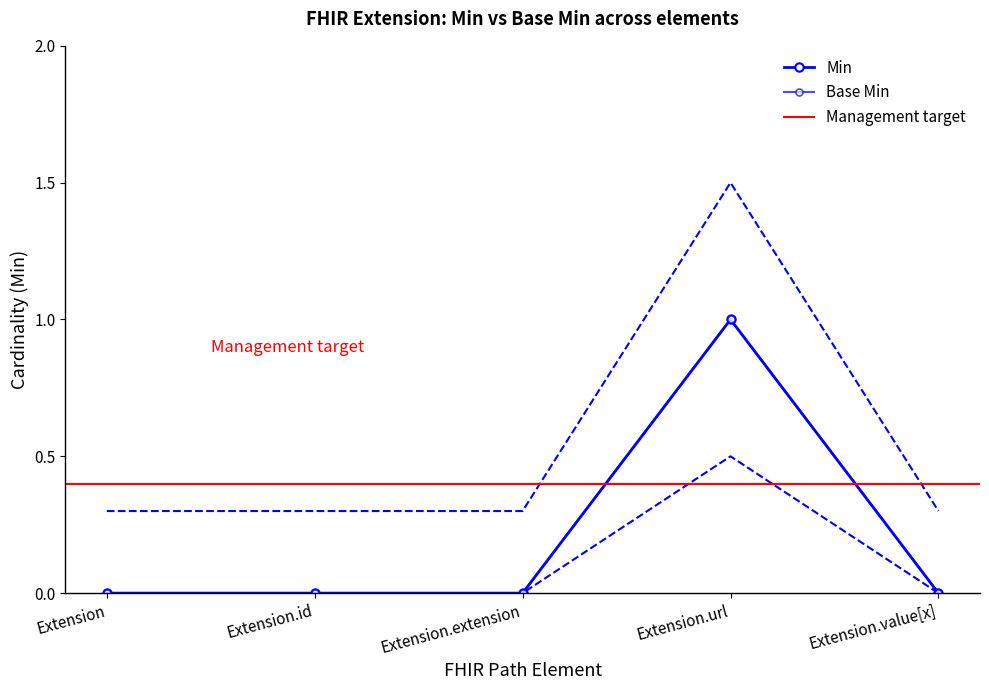

True or false: Base Min and Min intersect in this chart.

False